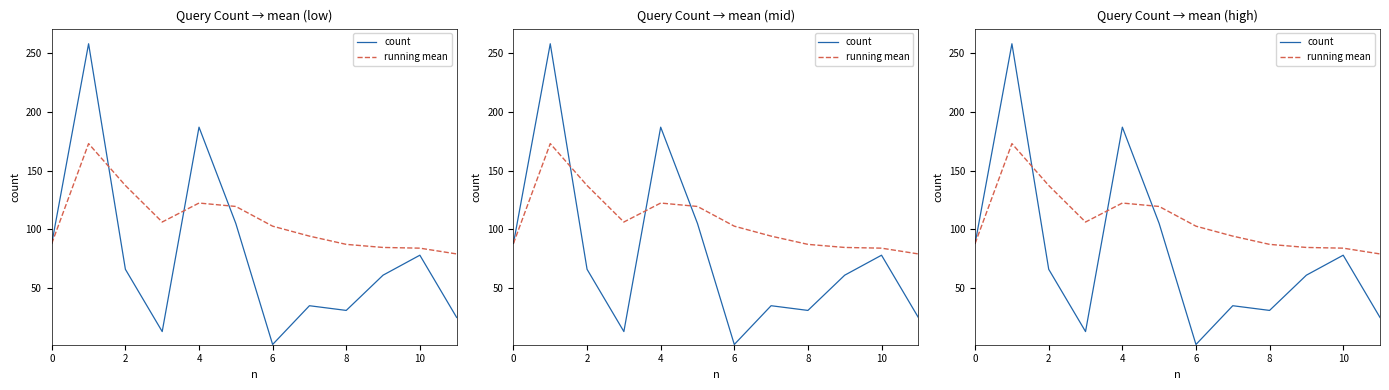

True or false: running mean has a value of 88.0 at 0.

True